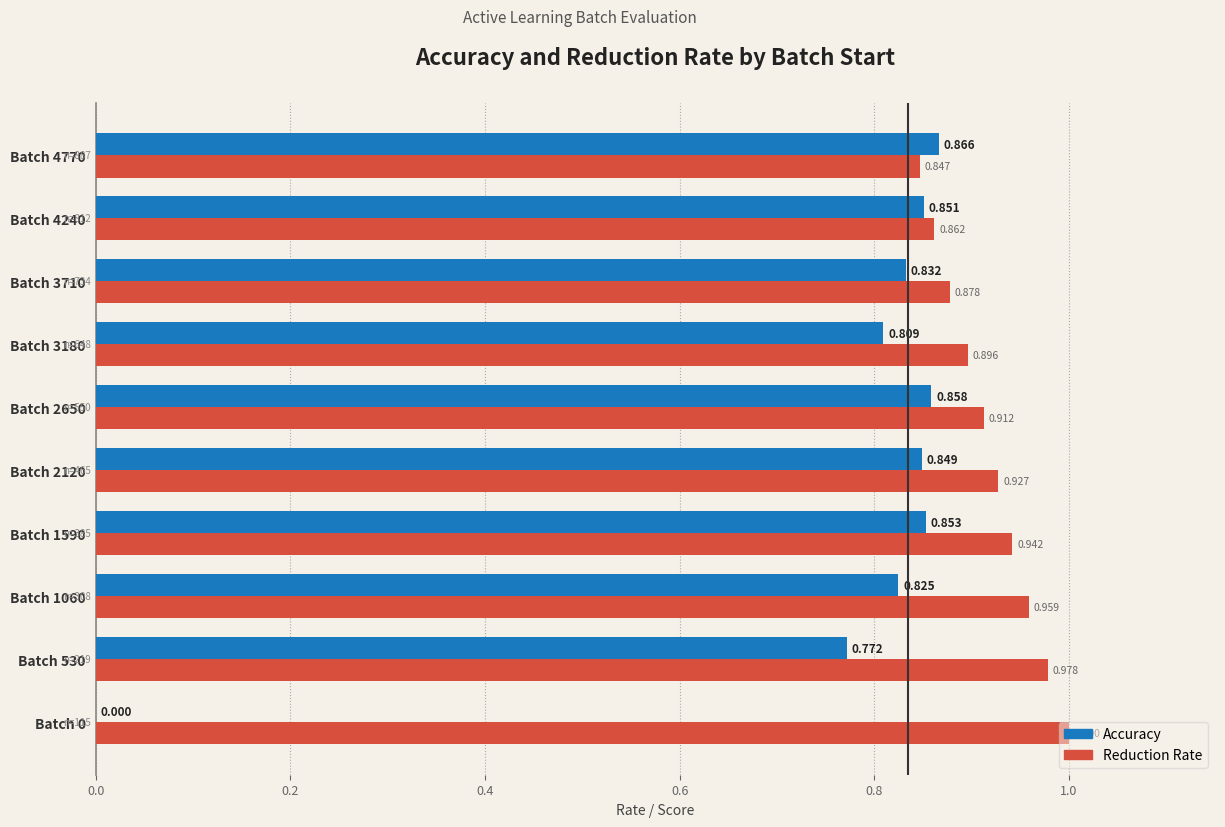

Is the value of Reduction Rate at Batch 1590 greater than the value of Accuracy at Batch 2120?

Yes